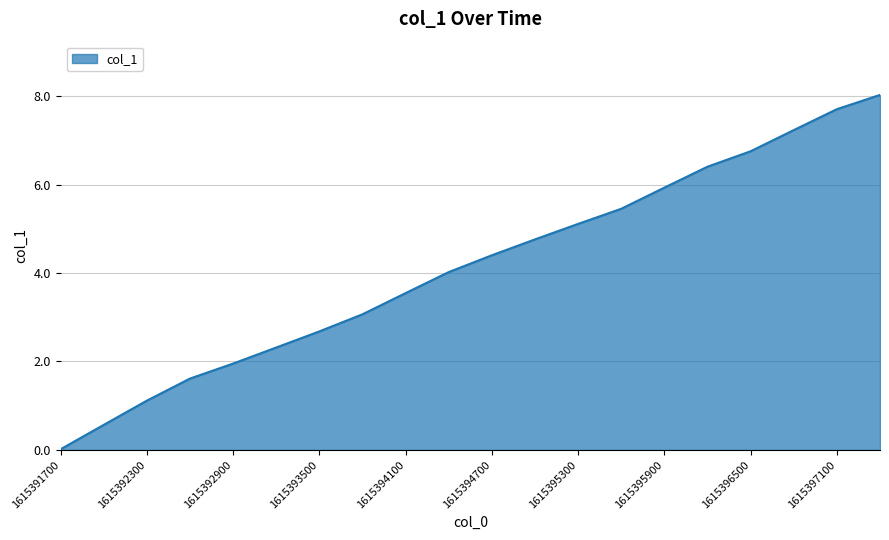

What is the maximum value shown in the chart?

8.0